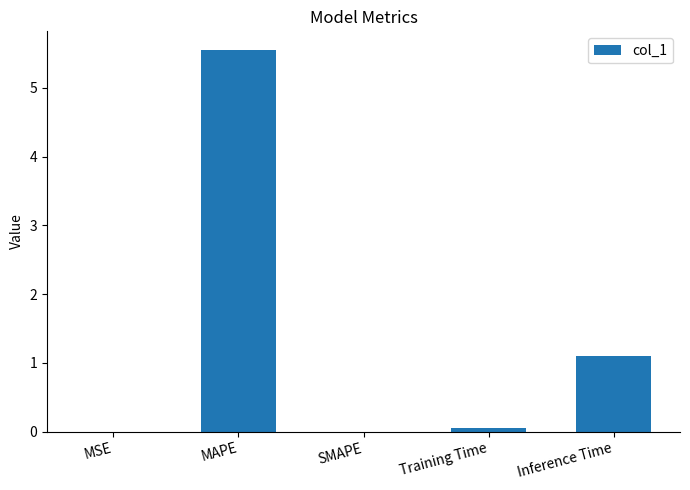

At which label is the value closest to 2?

Inference Time